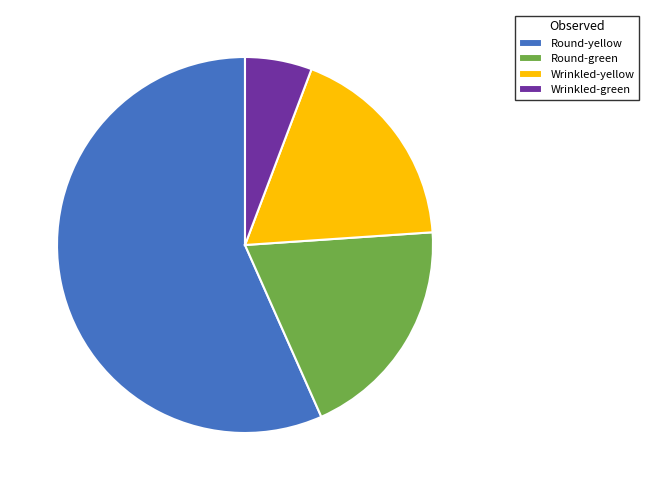

Is it true that Wrinkled-green is 18% of the pie?

False